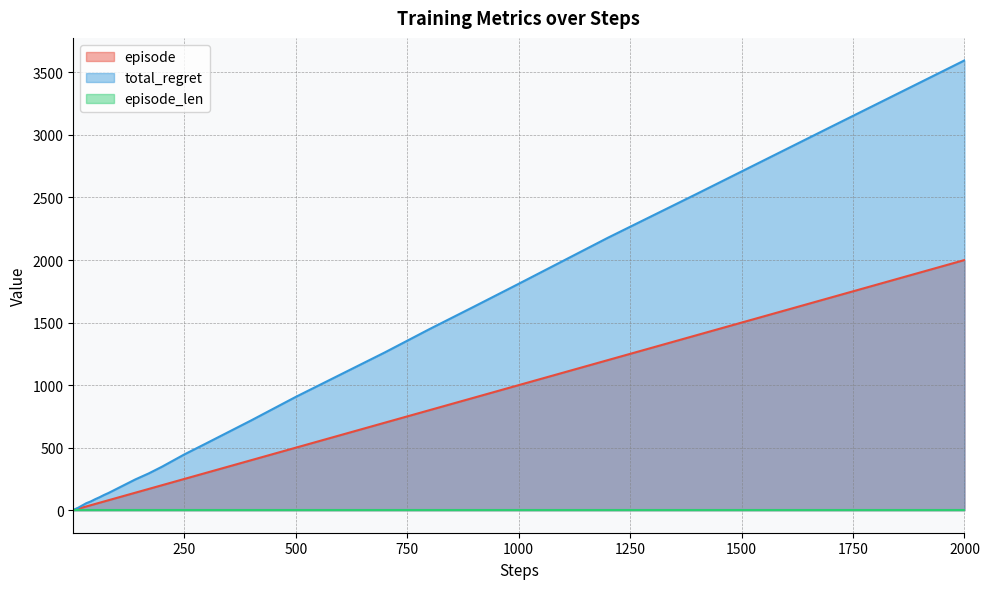

What is the total value across all series at 800?

2248